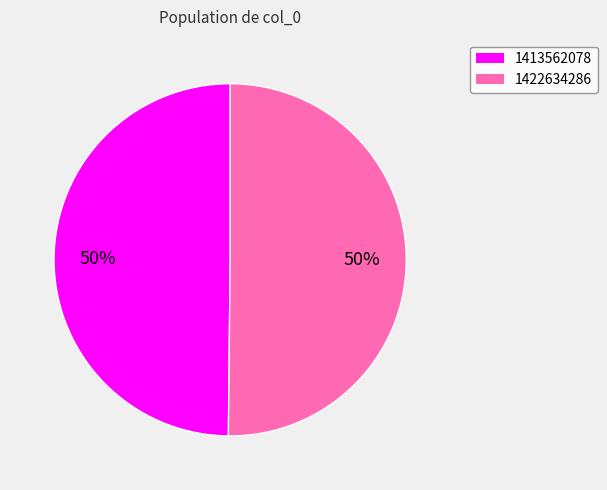

The 1413562078 slice represents 50% of the pie. True or false?

True